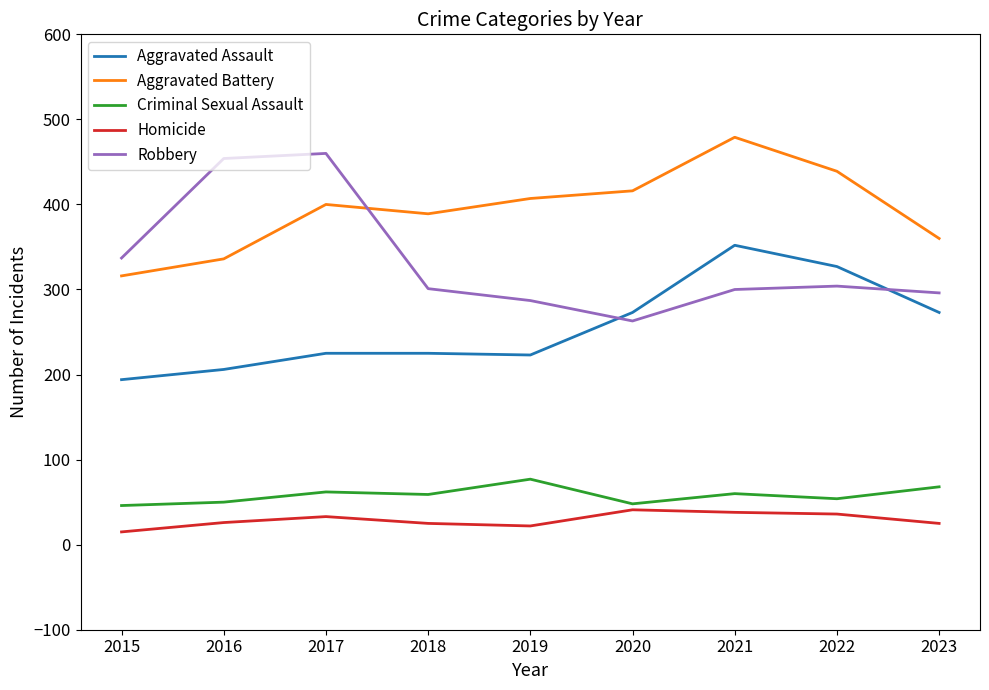

At which category is the sum across all series the highest?

2021